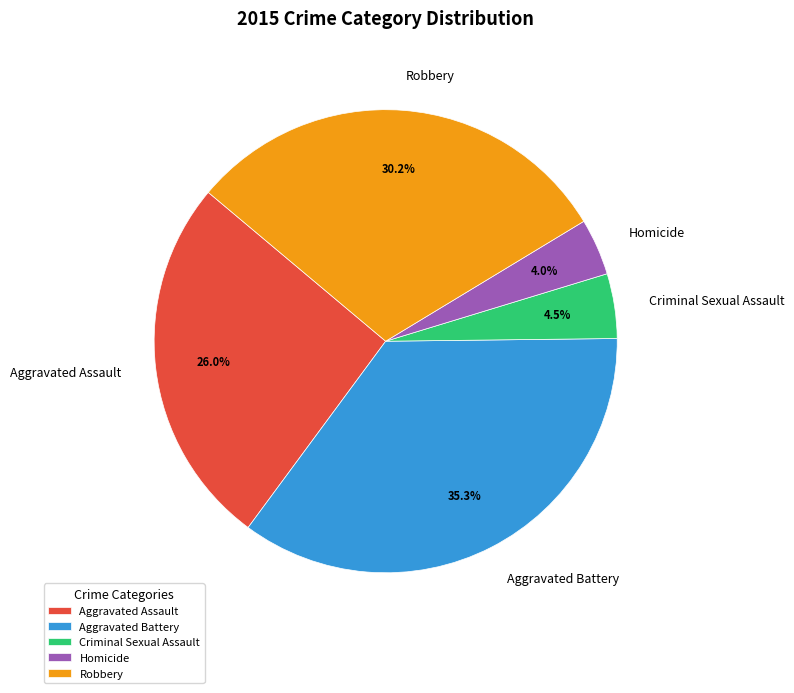

Which slice is the smallest?

Homicide